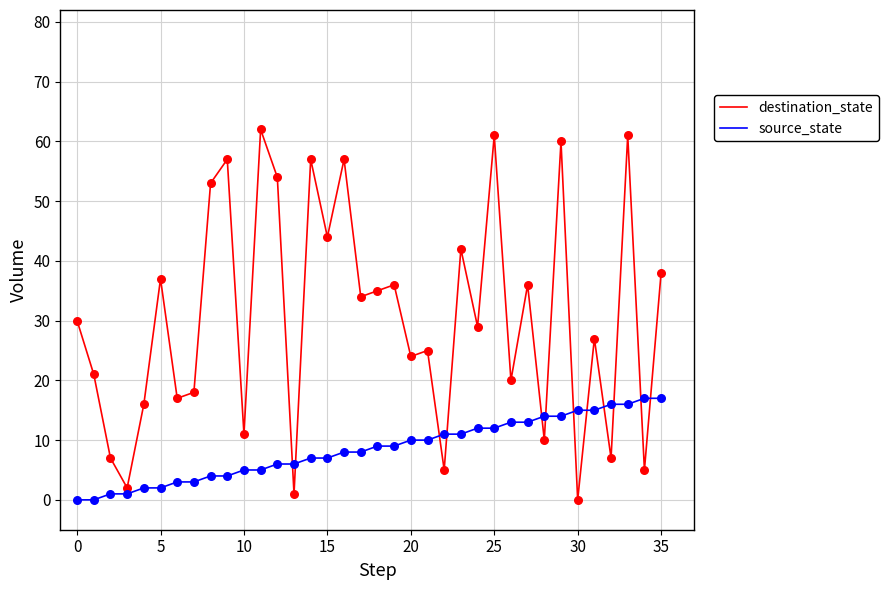

Which series has the largest range (max minus min)?

destination_state